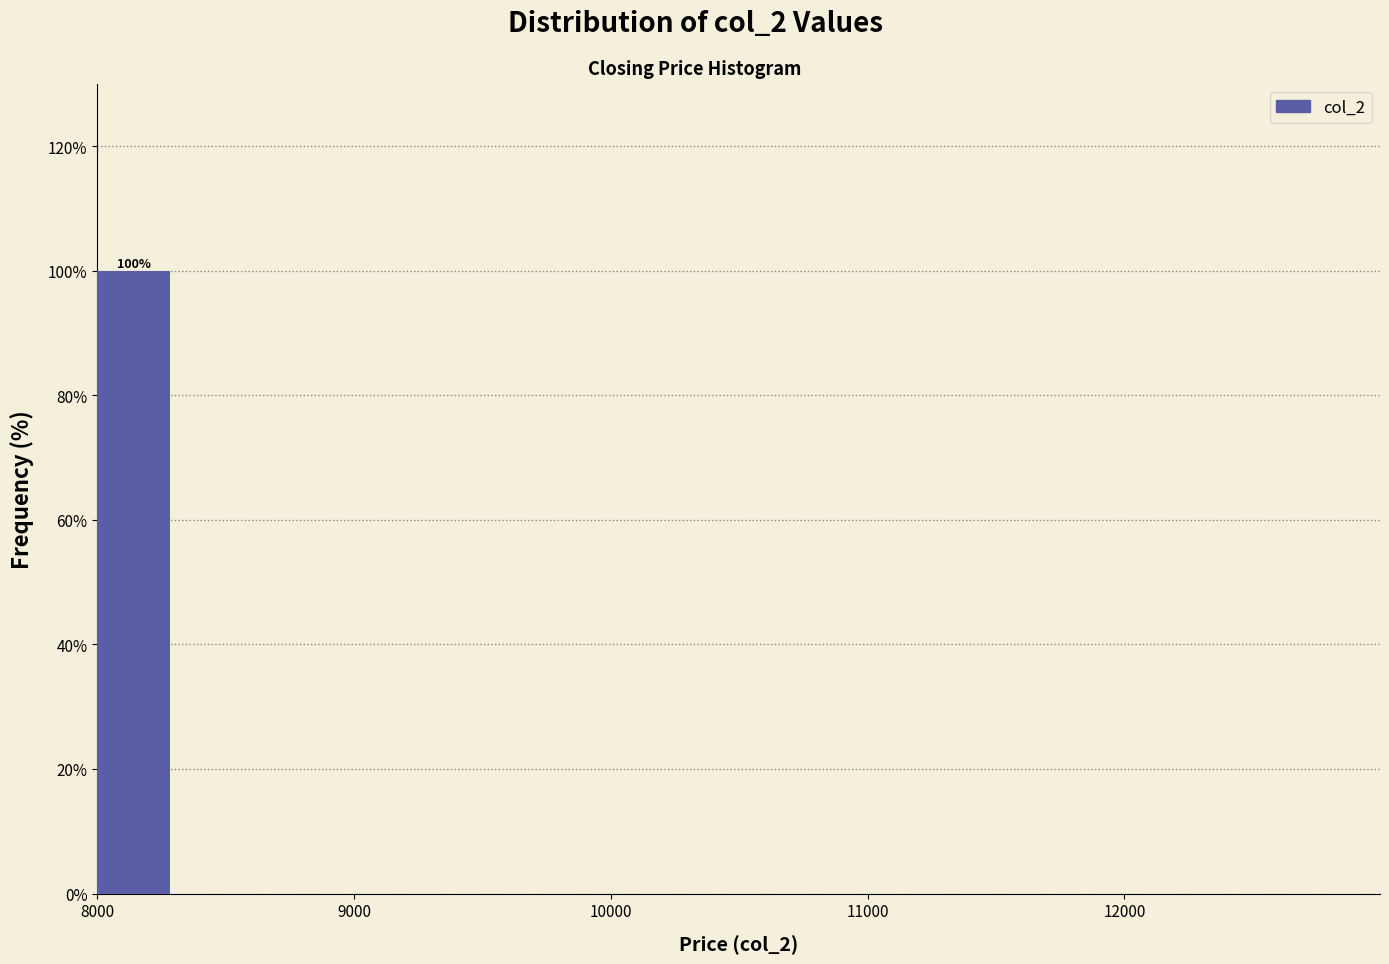

Around what value on the x-axis is the tallest bar? Give the approximate position of its centre, as read against the axis.

8100